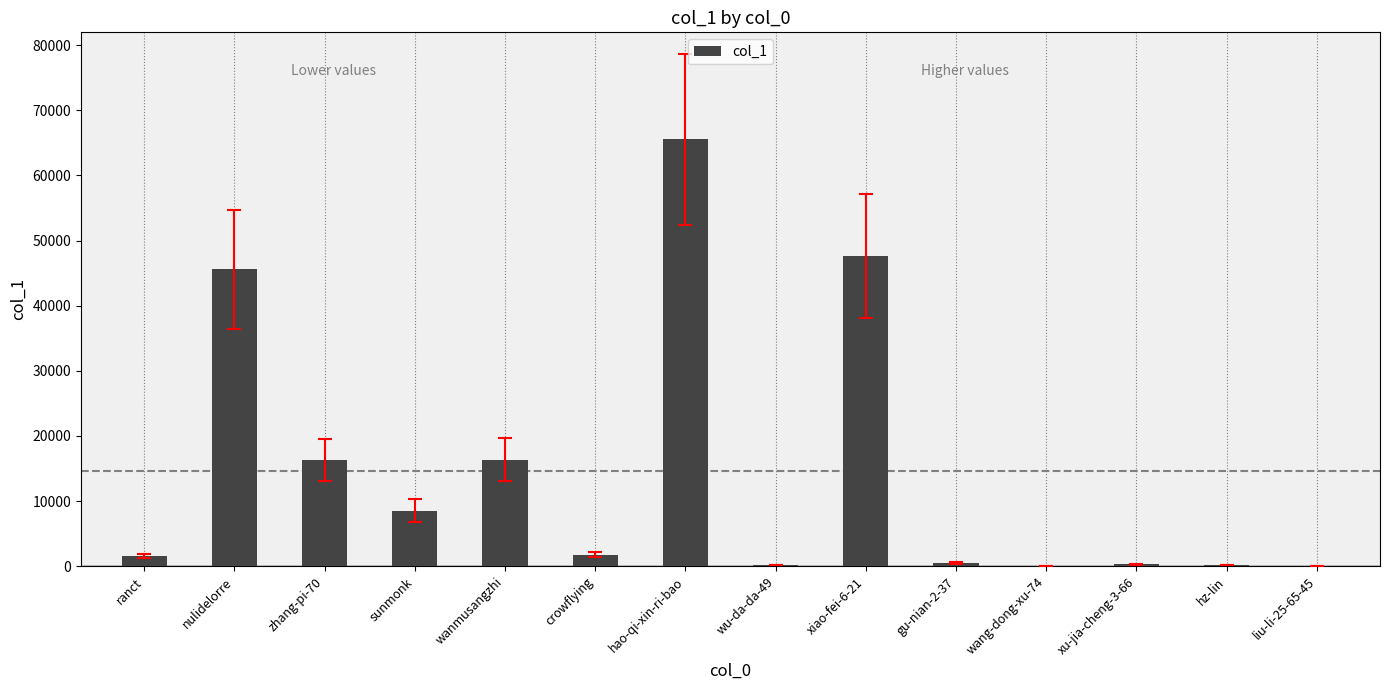

What is the average value?

14628